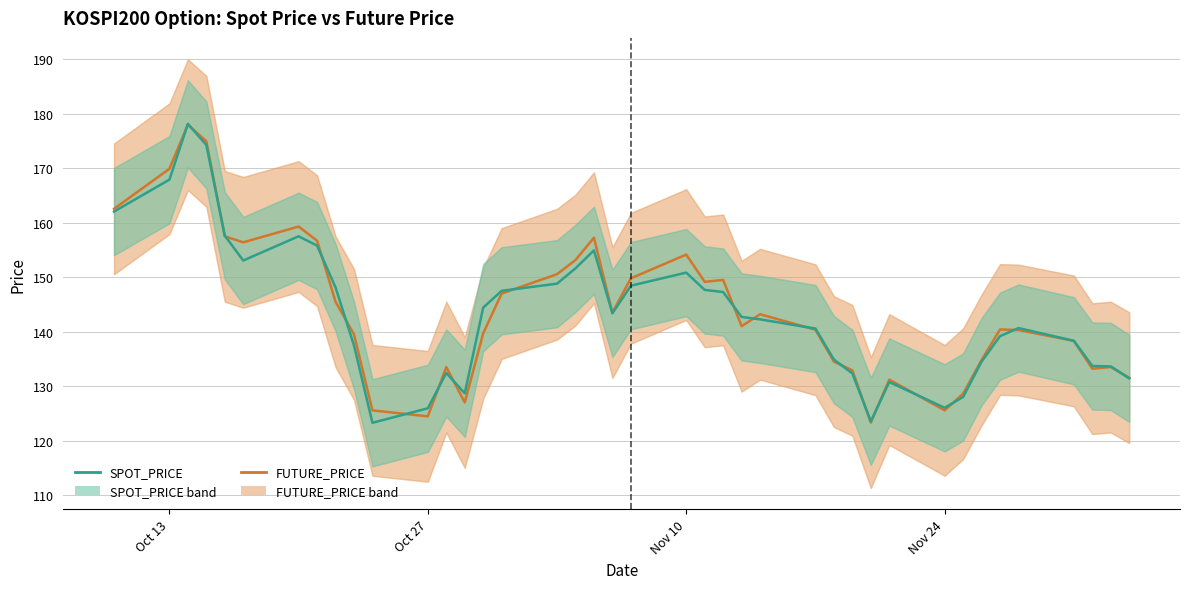

Is it true that SPOT_PRICE equals 41.6 at 34?

False